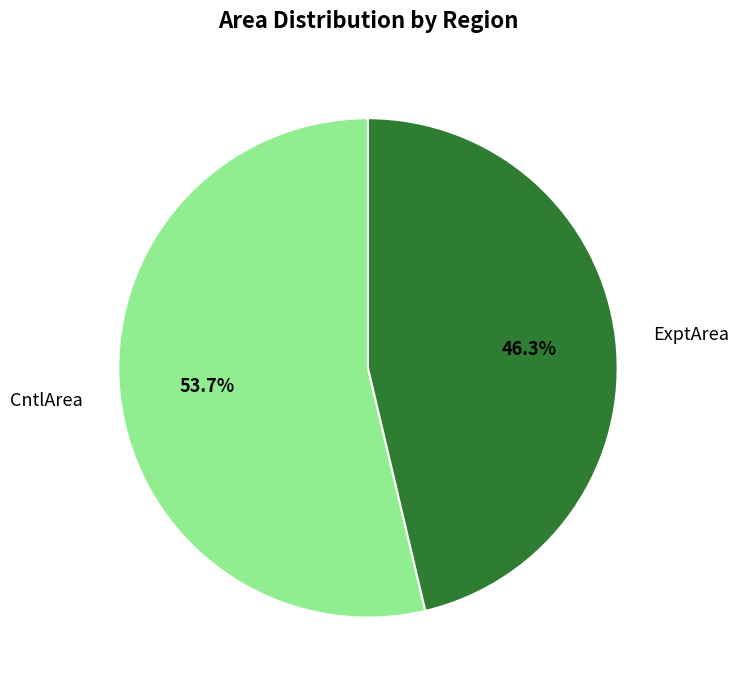

Which slice is the smallest?

ExptArea